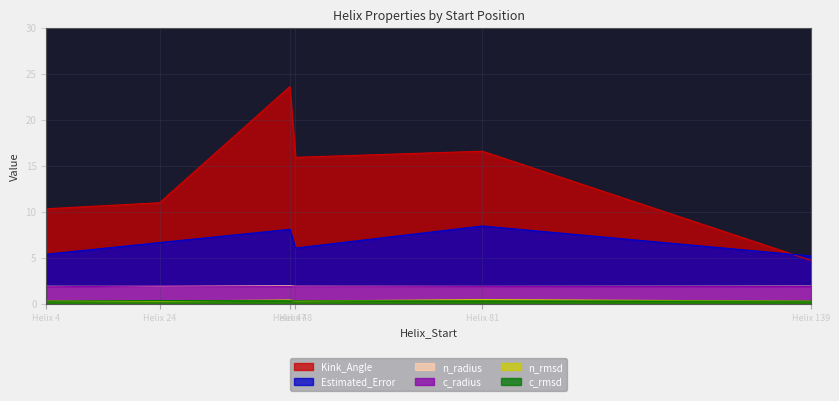

Count the number of data series in this chart.

6